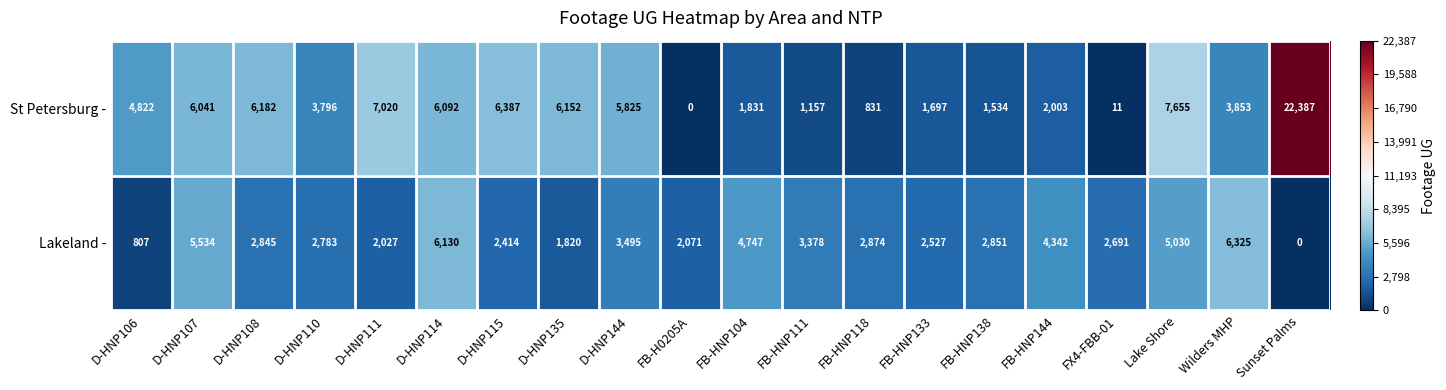

What is the sum of all St Petersburg - values?

95276